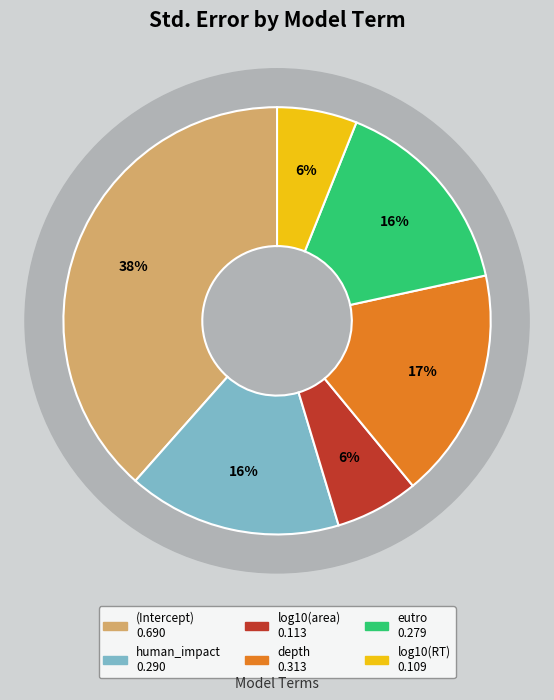

Which category has the biggest portion of the pie?

(Intercept)